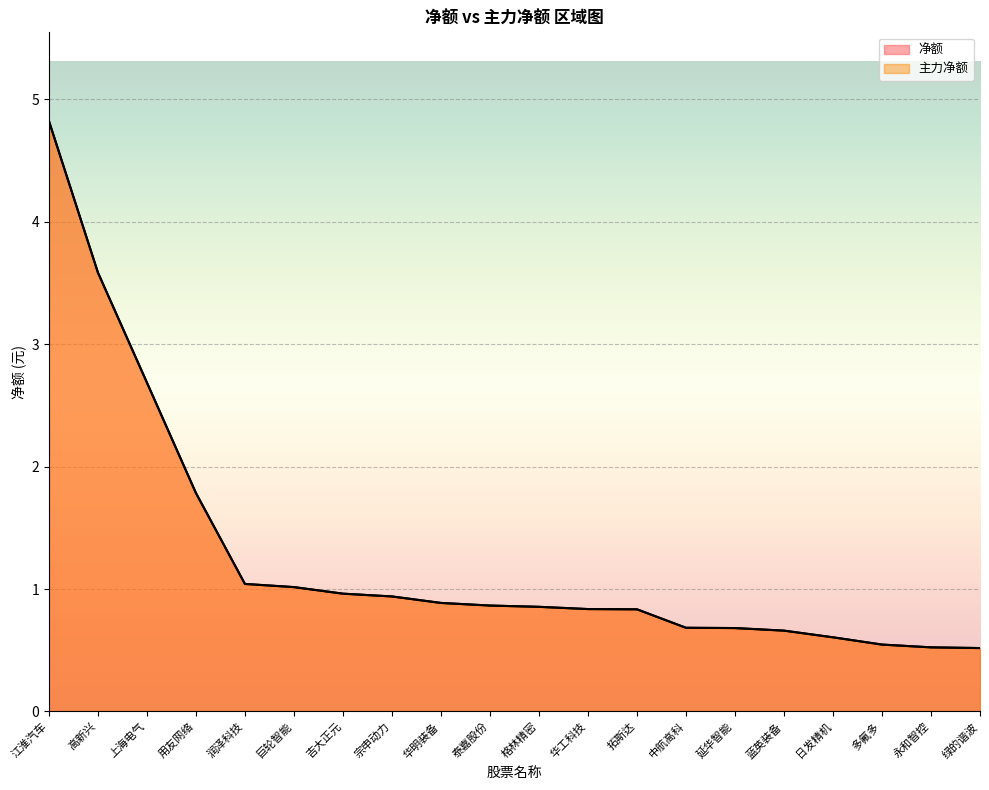

List the series in order of their peak value, highest first.

净额, 主力净额